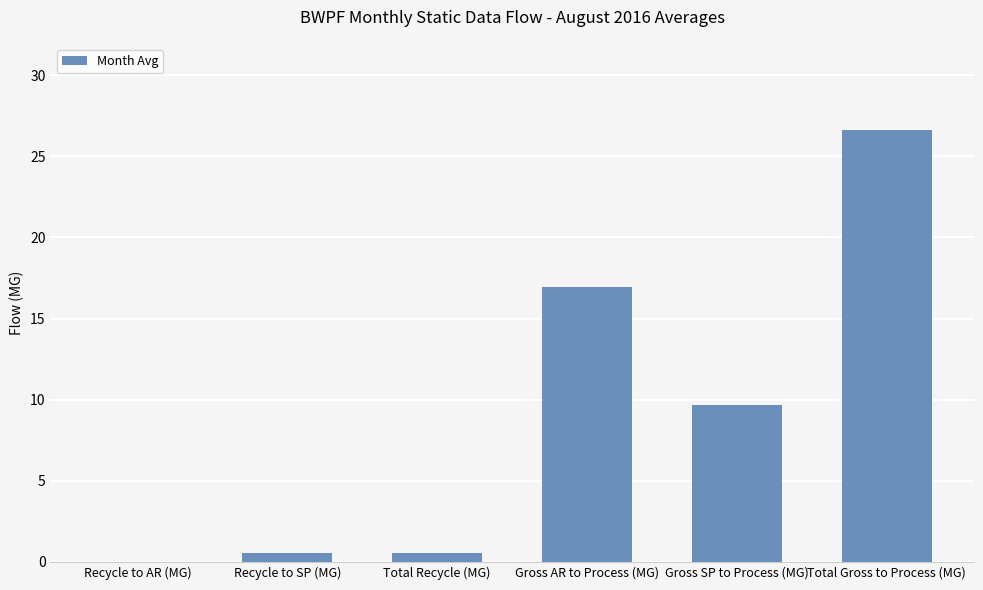

Which label corresponds to the largest value in the chart?

Total Gross to Process (MG)